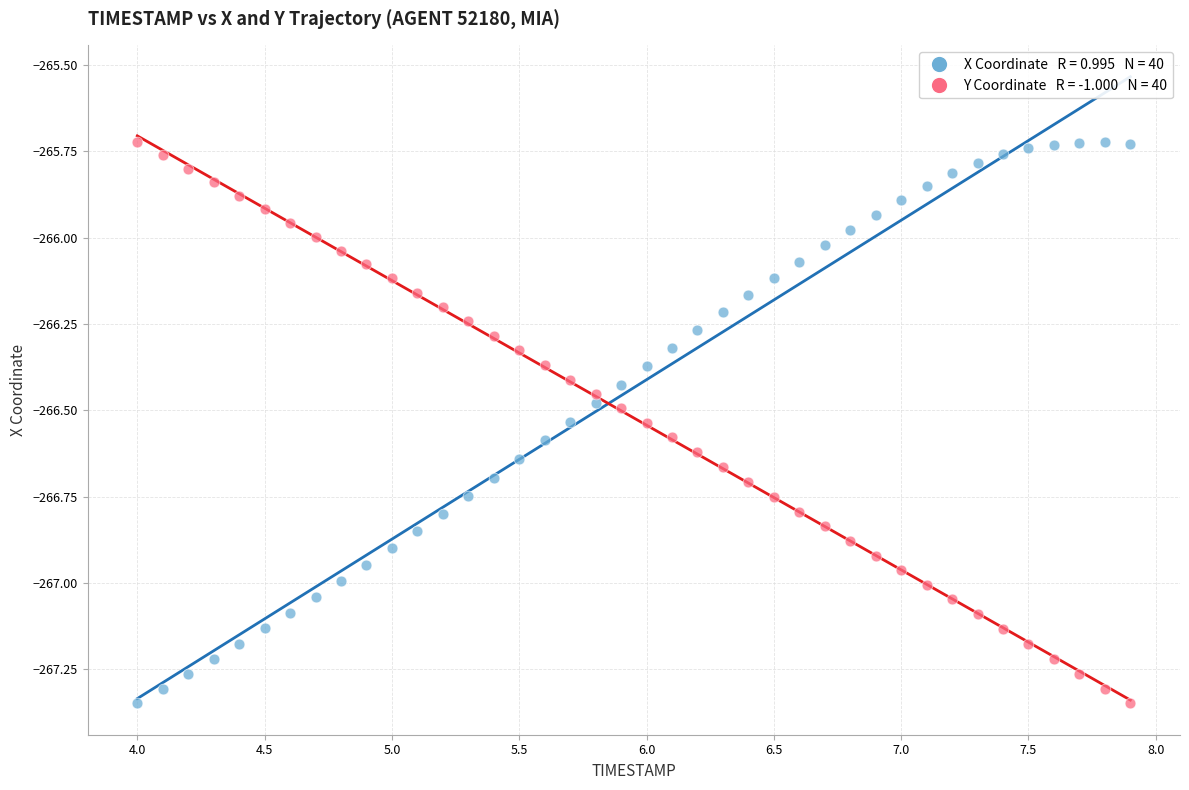

Across all data points, what is the range of X values (max minus min)?

3.9